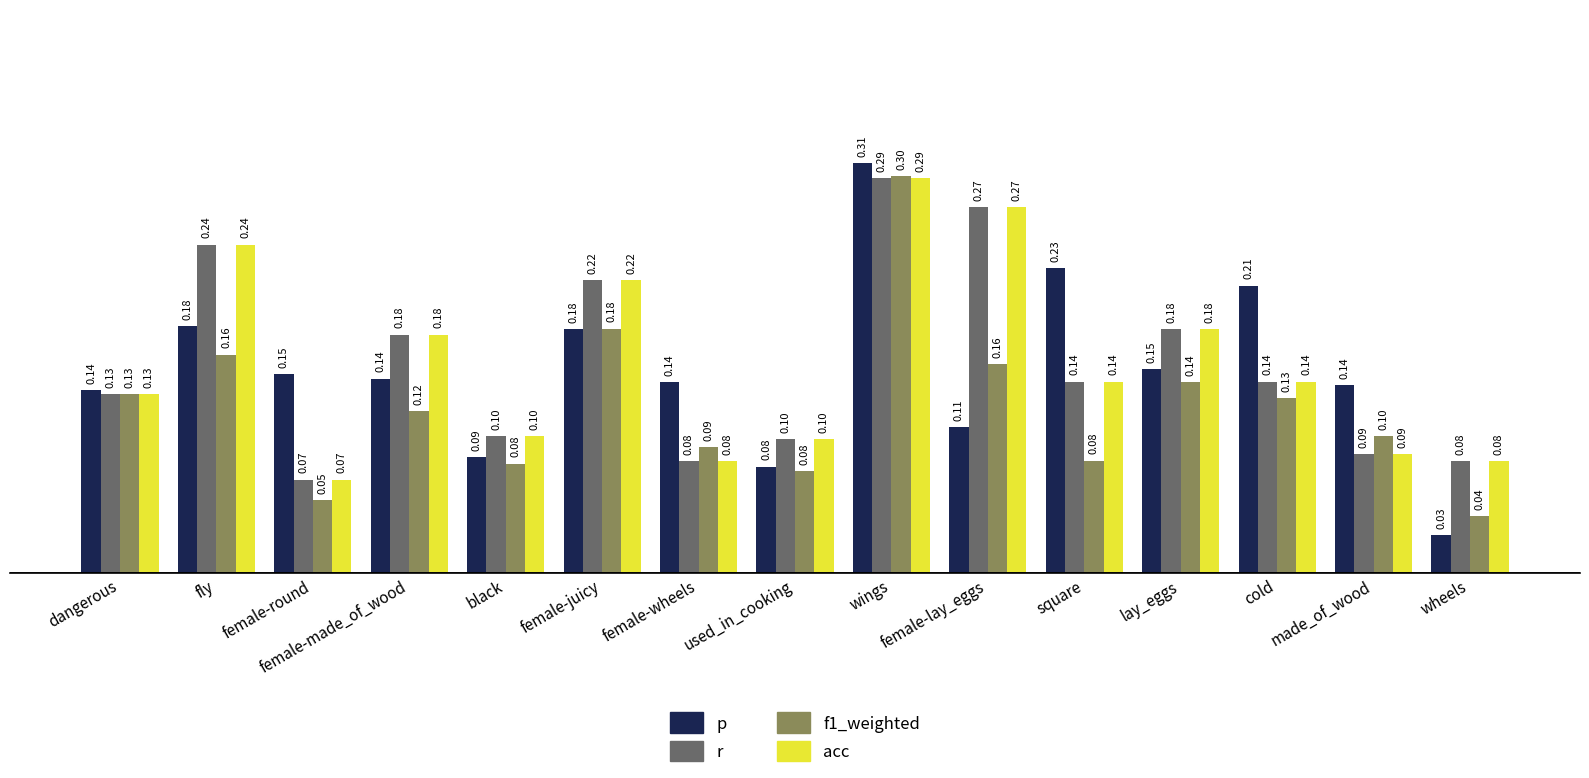

At how many categories does at least one series exceed 0?

15